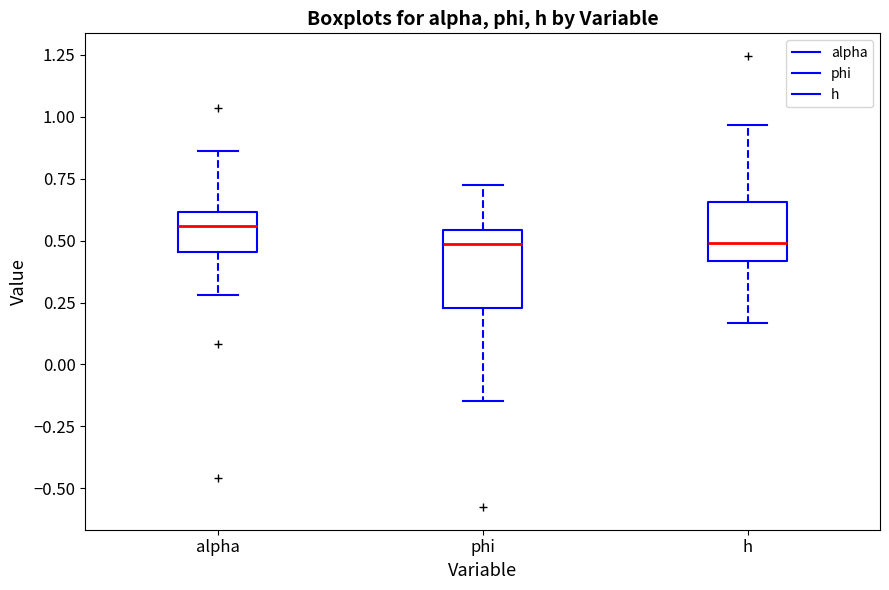

Where does the median line of the box for phi sit on the y-axis? The values are not printed on the chart, so give them approximately, as read against the axis.

0.50